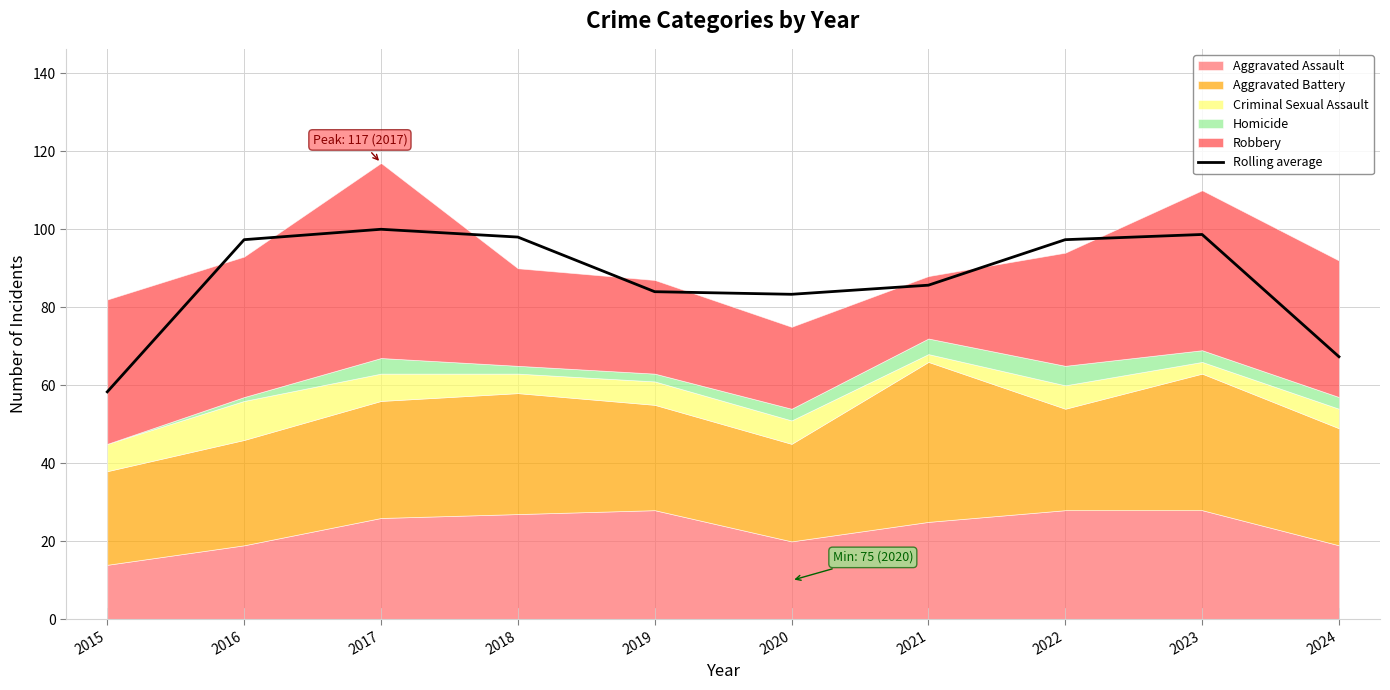

At which label is the value closest to 79?

2020